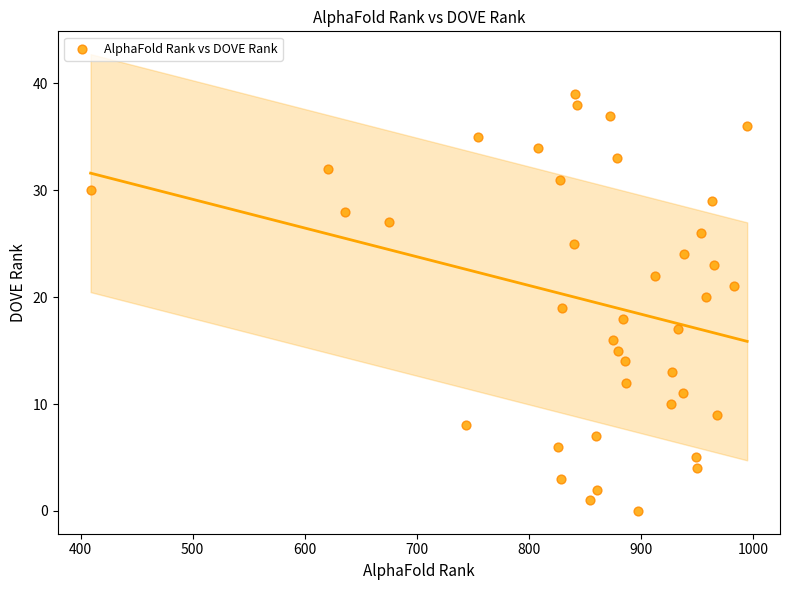

What is the range of X values (max minus min)?

586